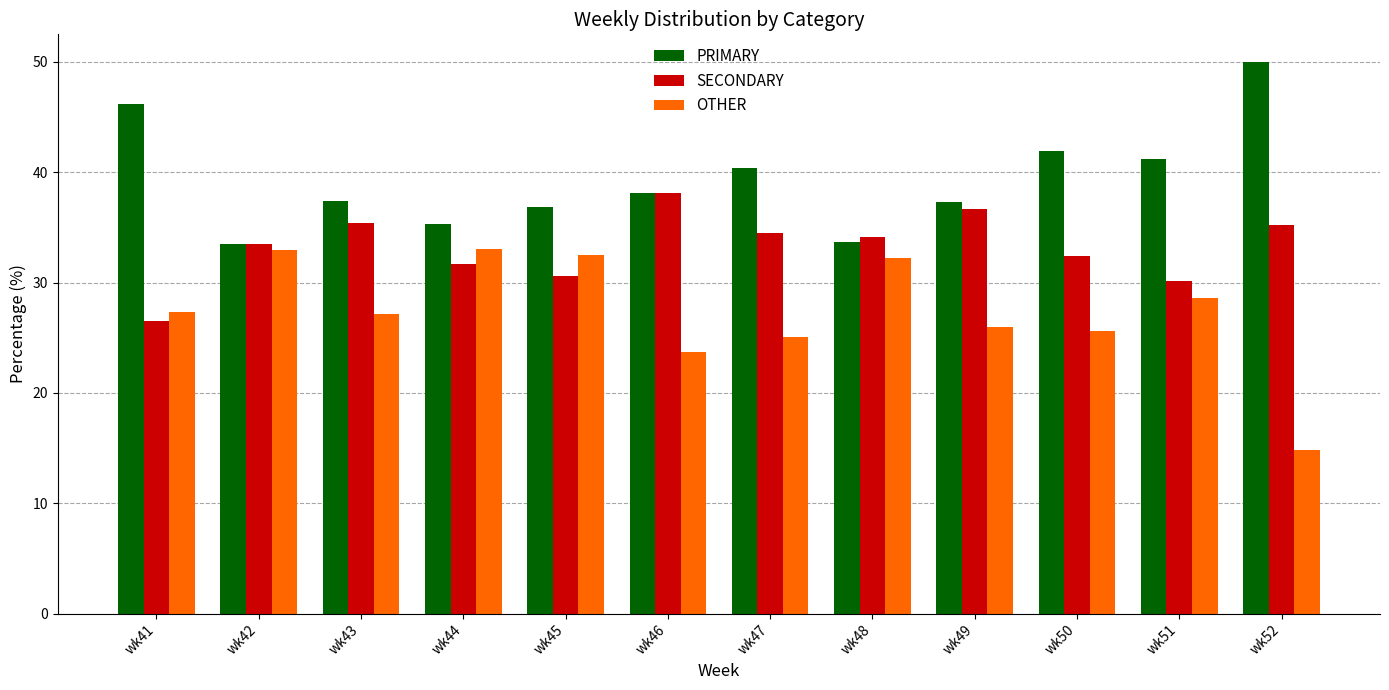

Which category has the highest value across all series?

wk52